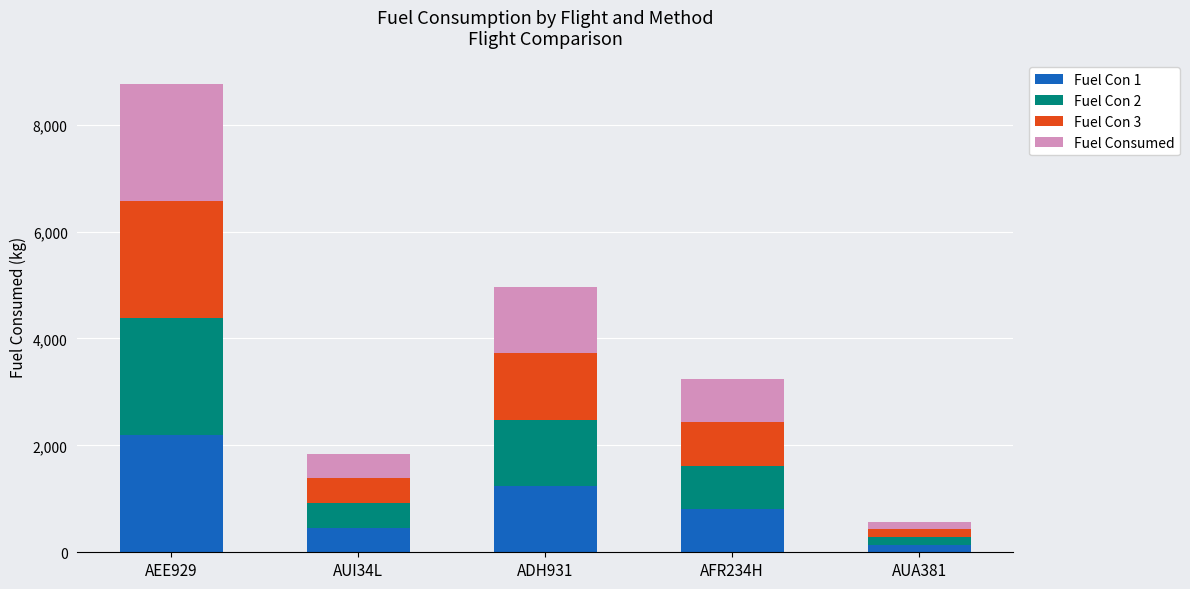

What is the maximum value for Fuel Con 1?

2190.8